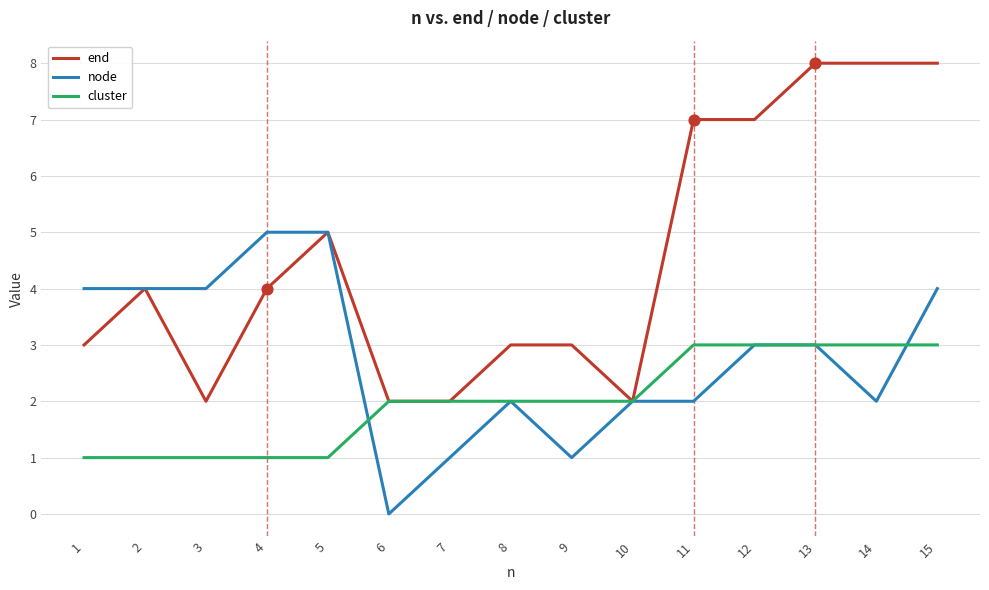

What are all the series names shown in the legend?

end, node, cluster